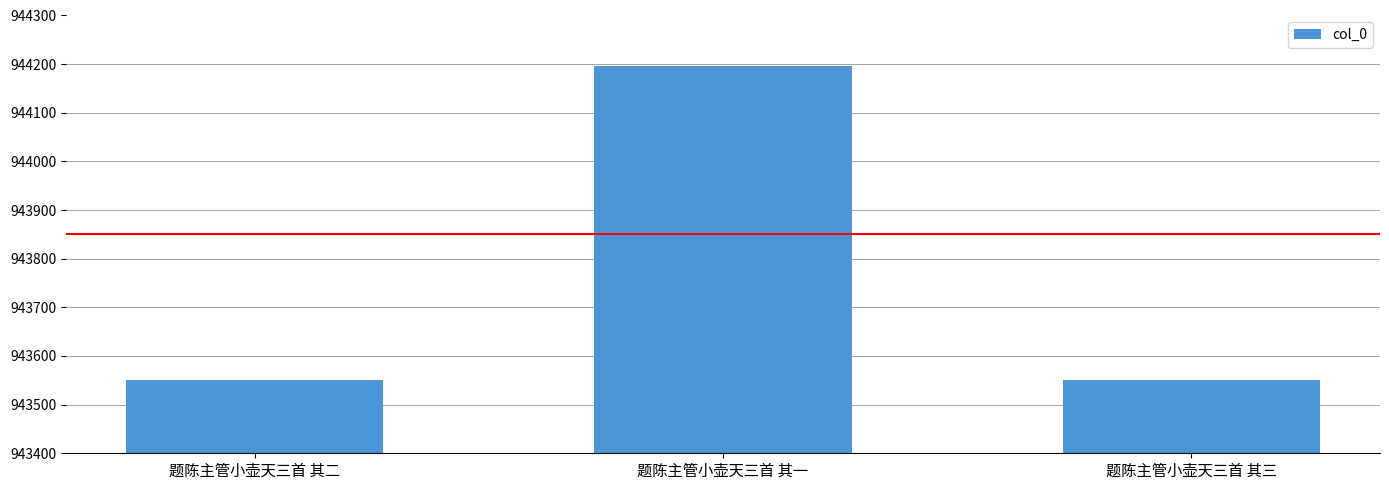

Approximately how many times larger is the value at 题陈主管小壶天三首 其一 compared to 题陈主管小壶天三首 其三?

1.0